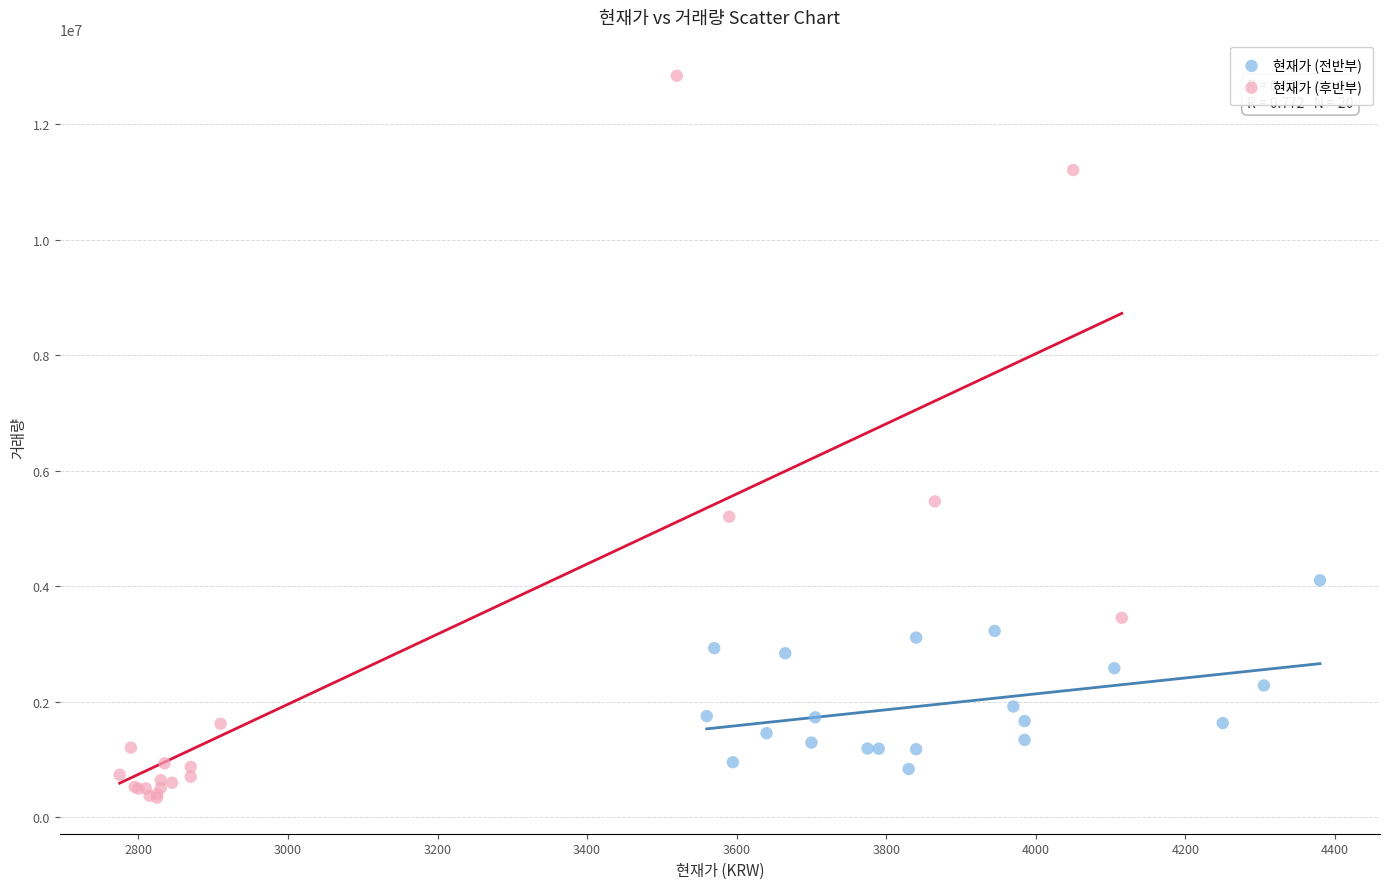

Which series reaches the maximum Y coordinate?

현재가 (후반부)